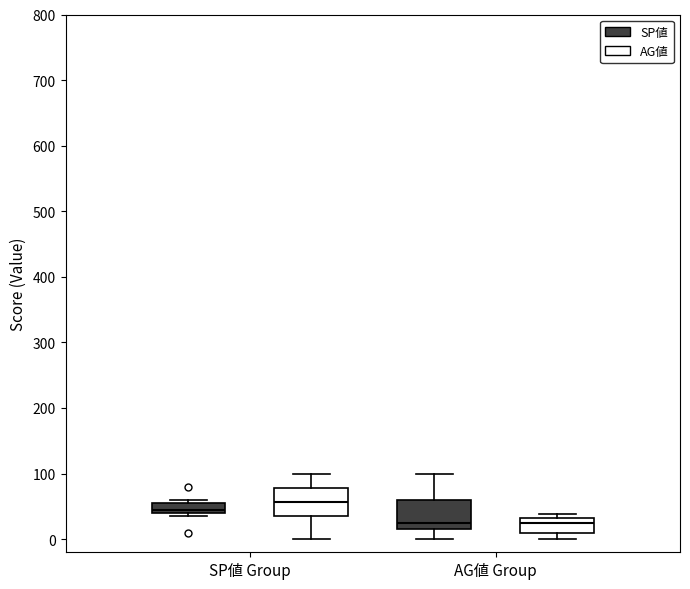

Where does the median line of the box for AG値 Group (AG値) sit on the y-axis? The values are not printed on the chart, so give them approximately, as read against the axis.

20